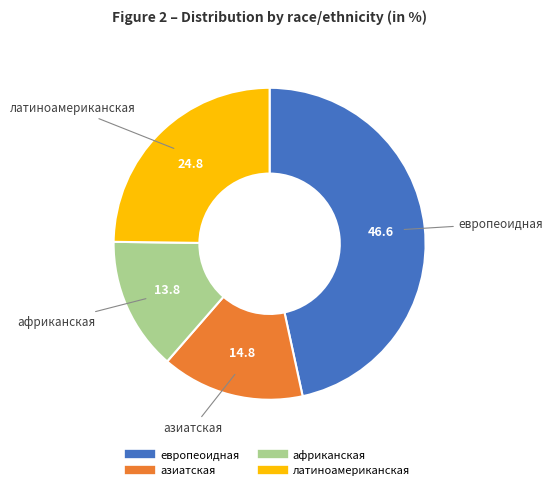

Do азиатская and латиноамериканская together represent more than half of the pie?

No